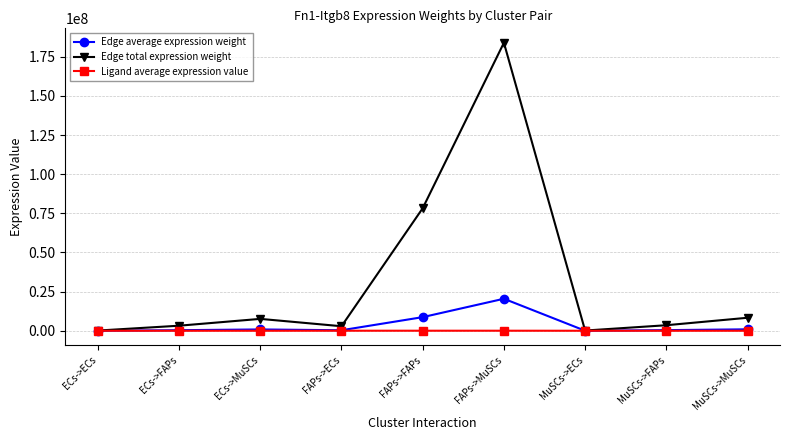

Which category has the highest value across all series?

FAPs->MuSCs